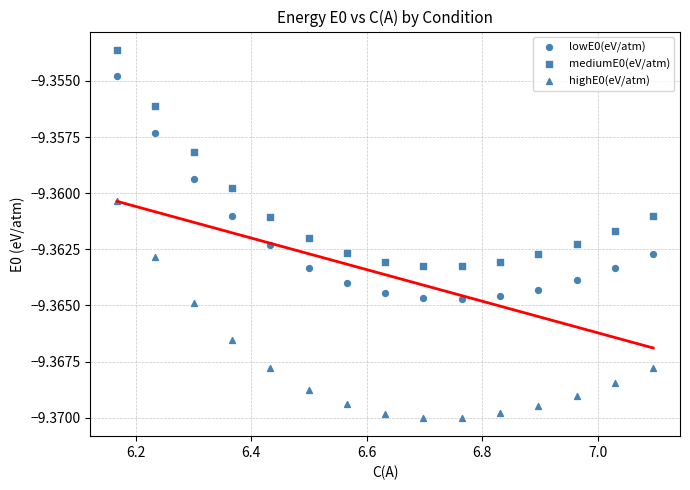

Count the number of points in this scatter plot.

45